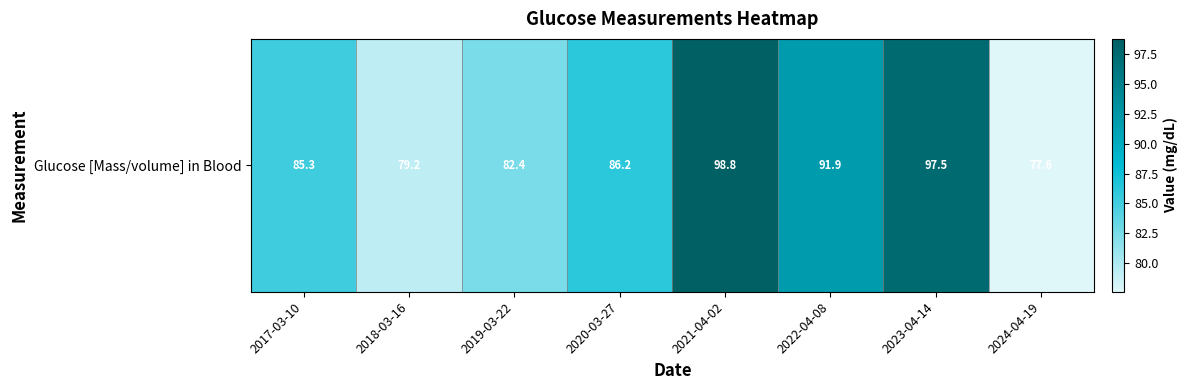

What is the difference between the second highest and minimum values?

19.9